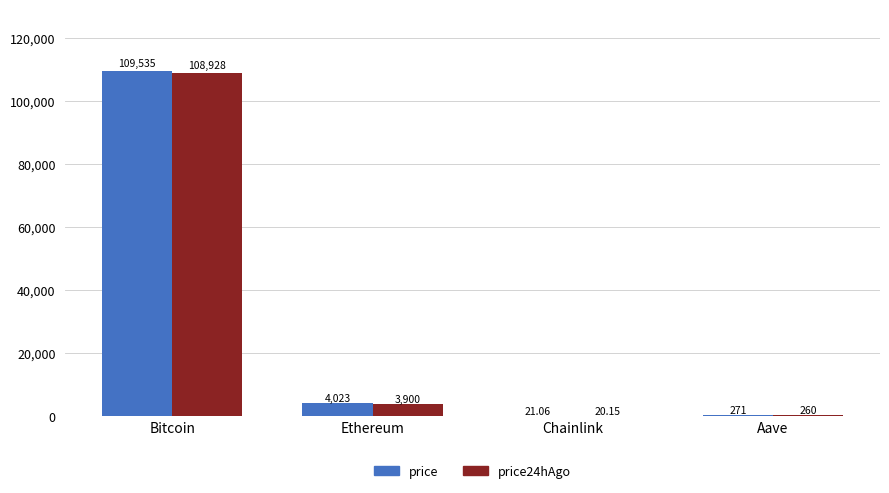

What is the sum of the price values at Bitcoin and Aave?

109806.0